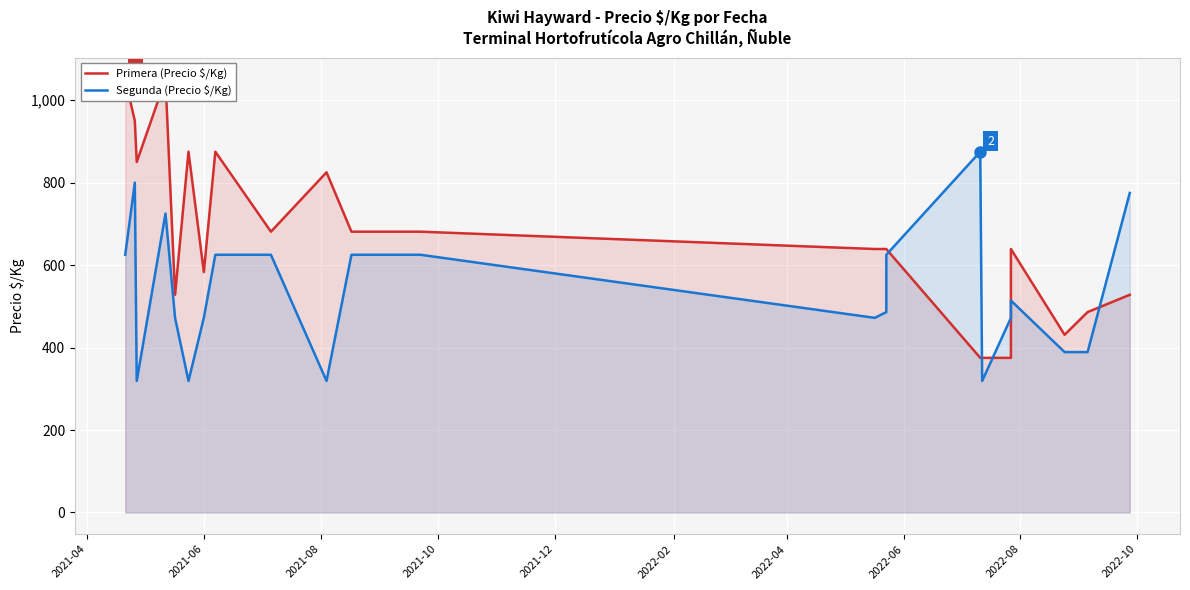

What is the smallest value displayed?

319